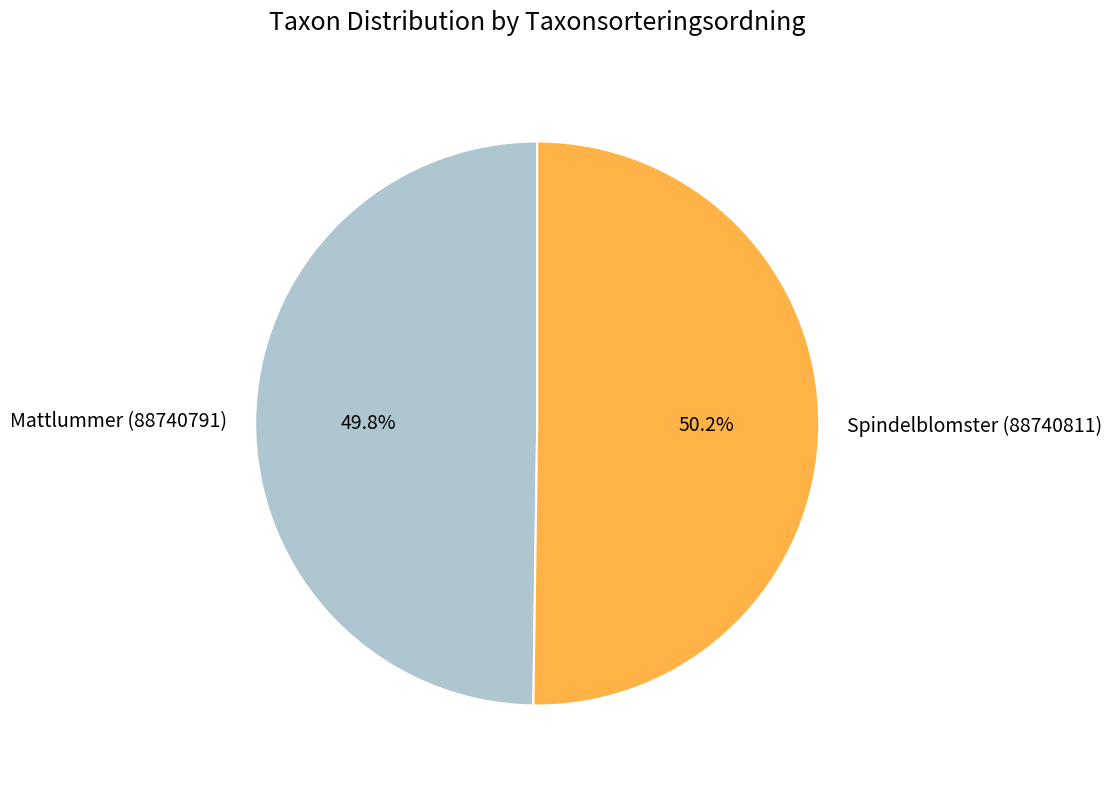

What percentage is the Mattlummer (88740791) slice, to the nearest percent?

50%